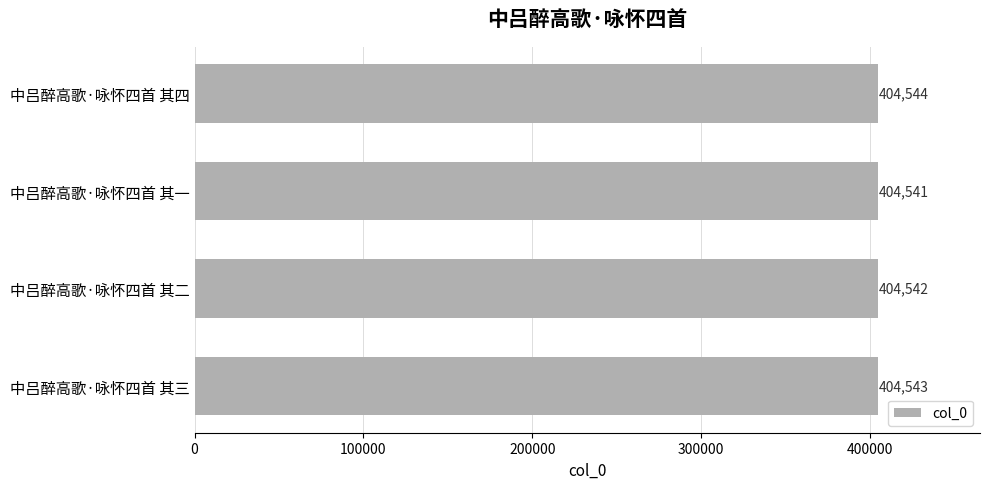

How many values are between 404542 and 404544?

3